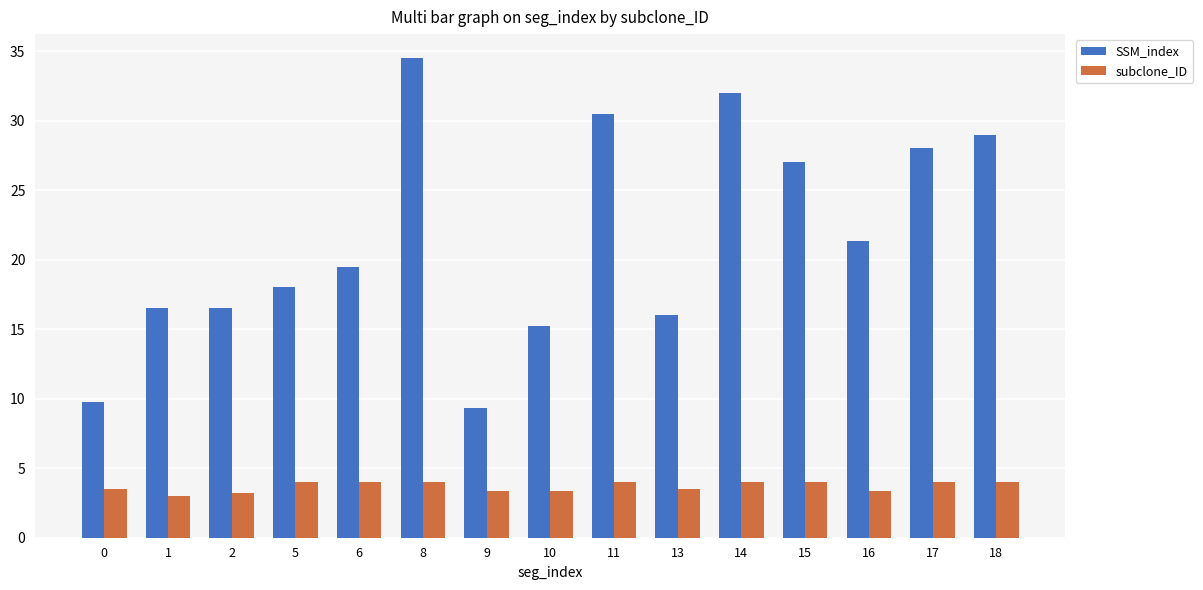

What are all the series names shown in the legend?

SSM_index, subclone_ID